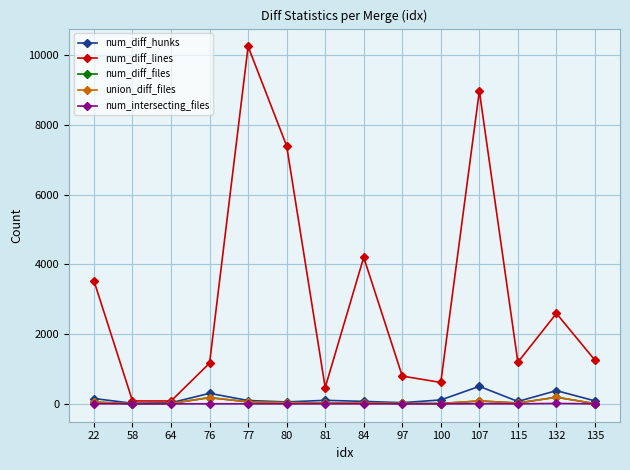

What is the difference between the highest and lowest values at 115?

1194